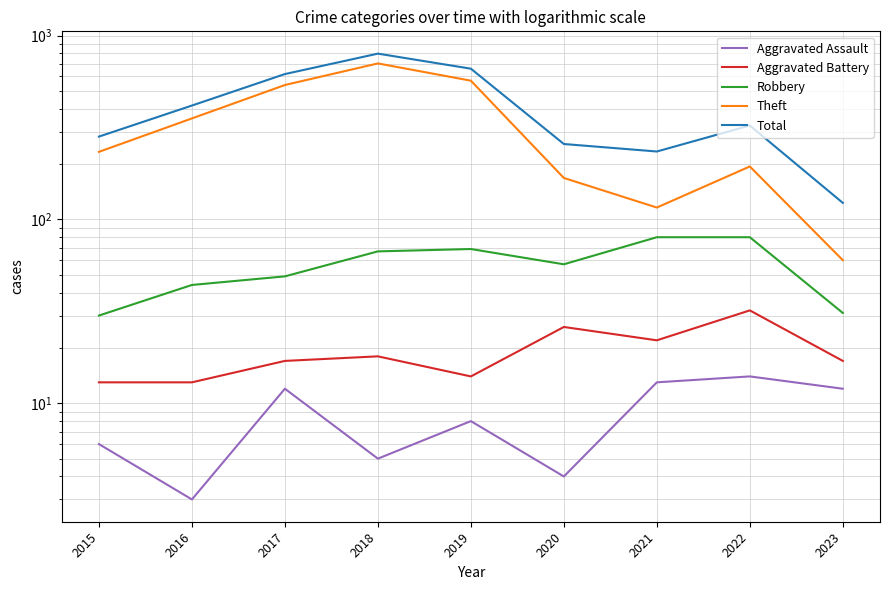

Which category has the highest value in the Total series?

2018